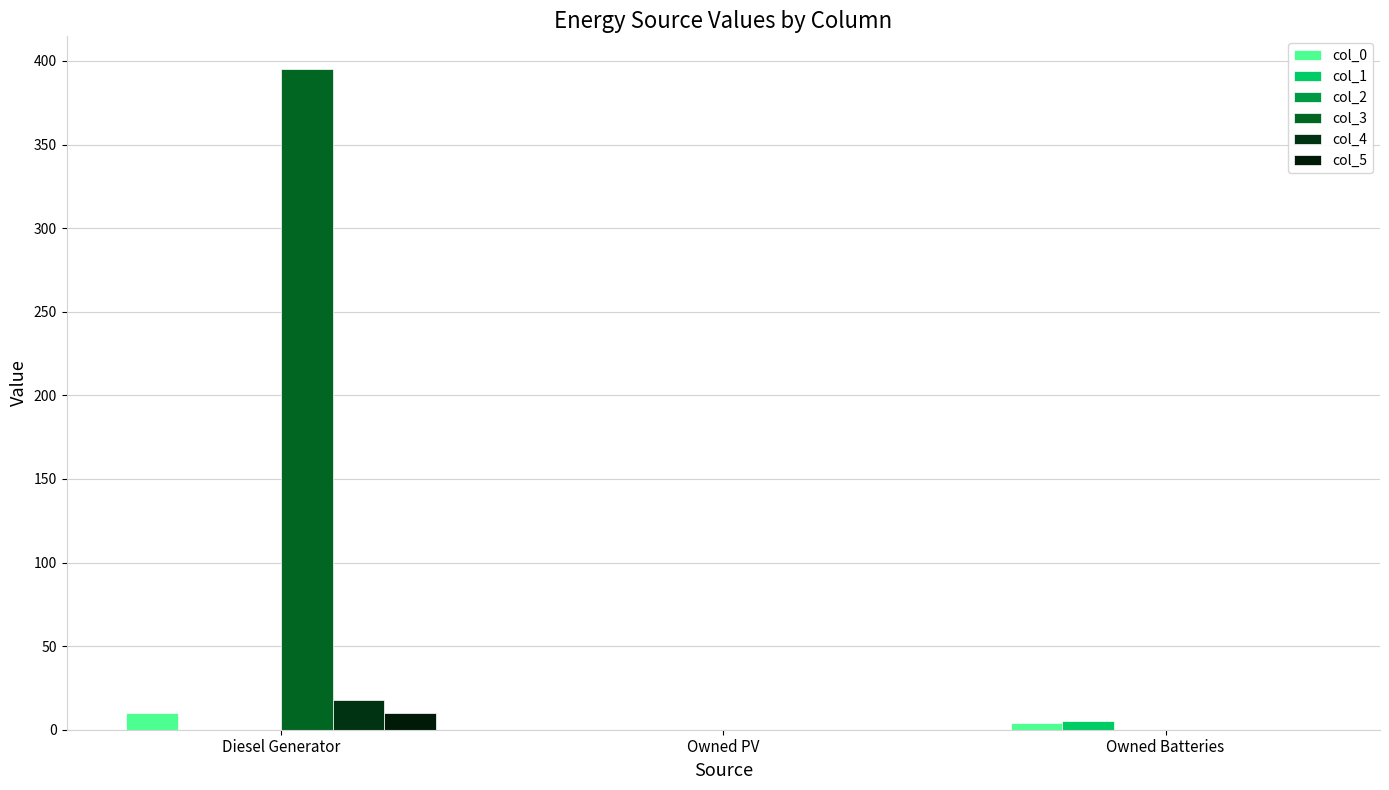

The col_5 series shows 0 at Owned PV. True or false?

True